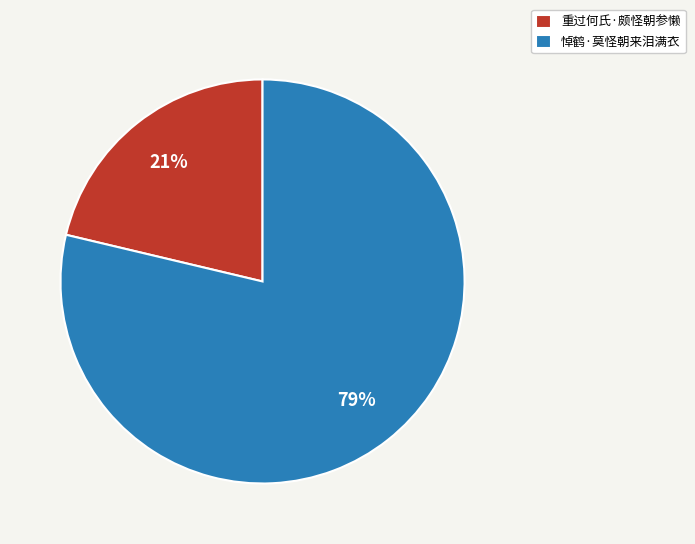

Between 悼鹤·莫怪朝来泪满衣 and 重过何氏·颇怪朝参懒, which is larger?

悼鹤·莫怪朝来泪满衣